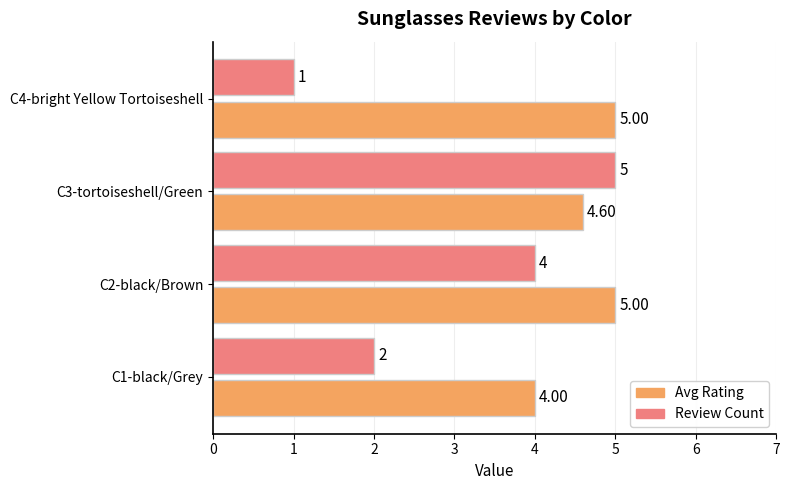

What is the average value of the Review Count series?

3.0